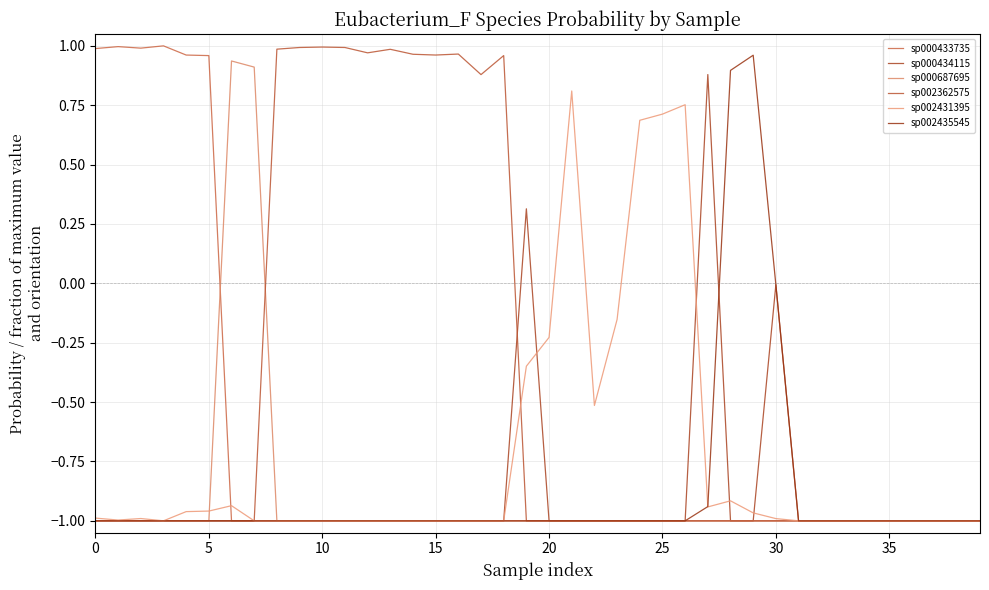

What is the sum of all sp000687695 values?

-36.2